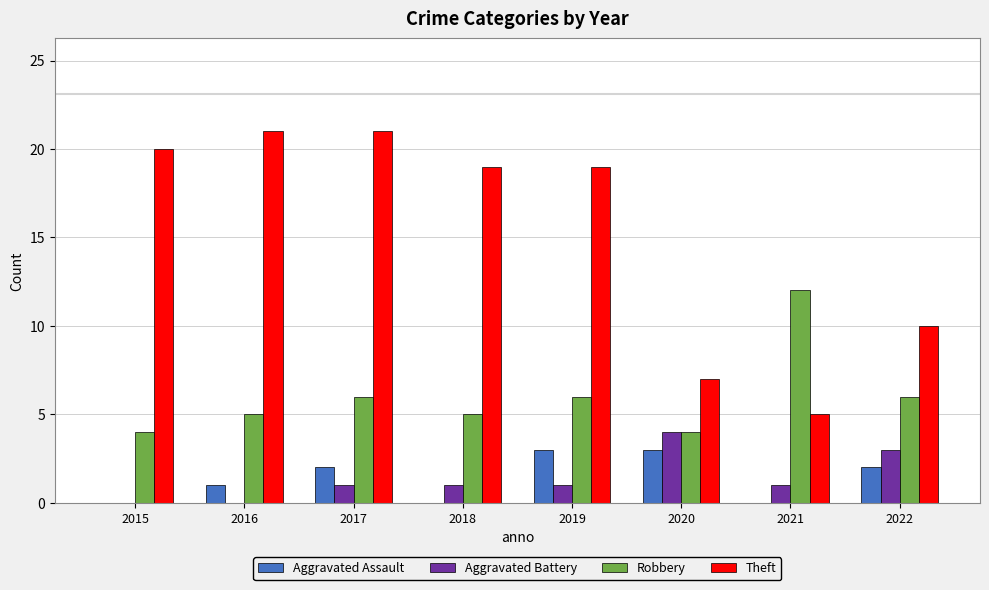

Read the Aggravated Battery value at 2018.

1